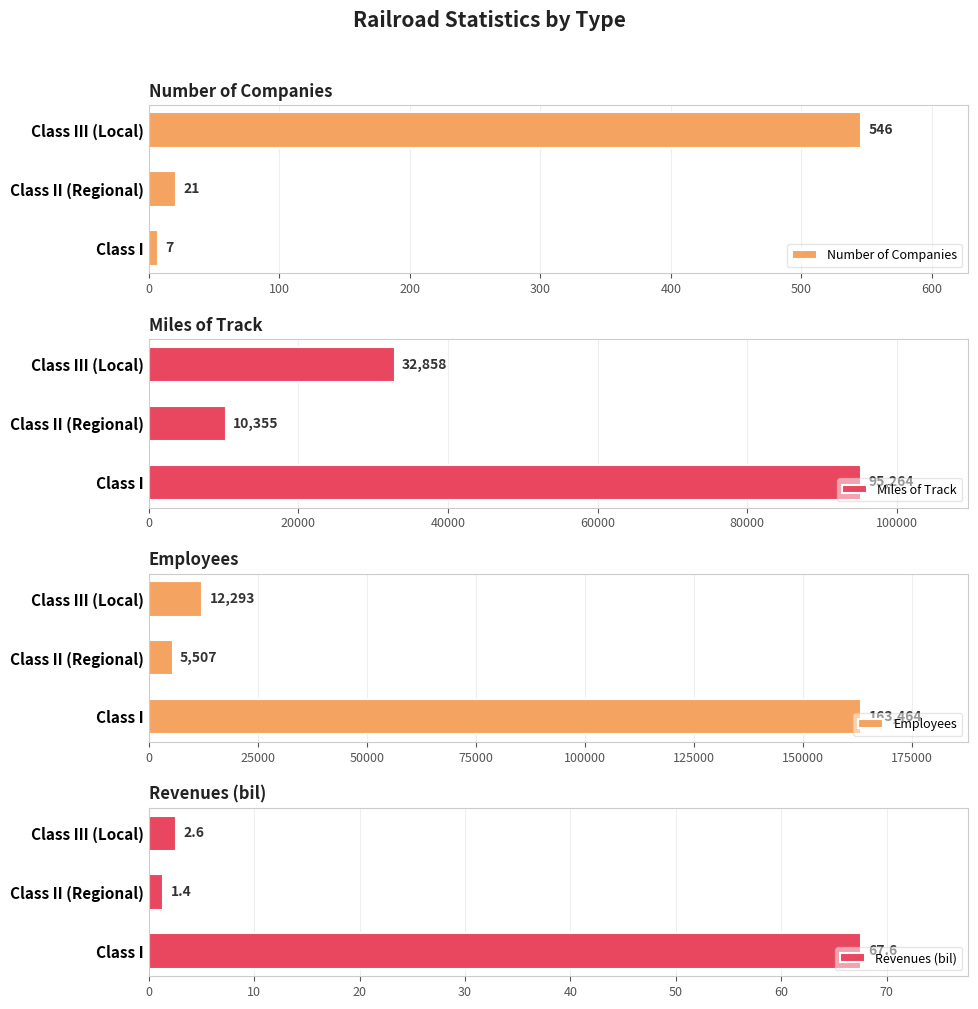

What is the lowest value of the Revenues (bil) series?

1.4